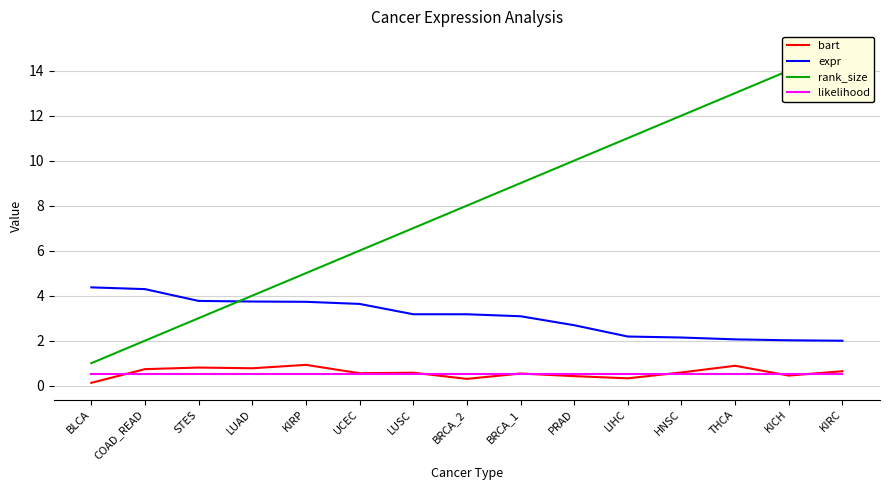

What is the difference between the maximum and second lowest values in the bart series?

0.6